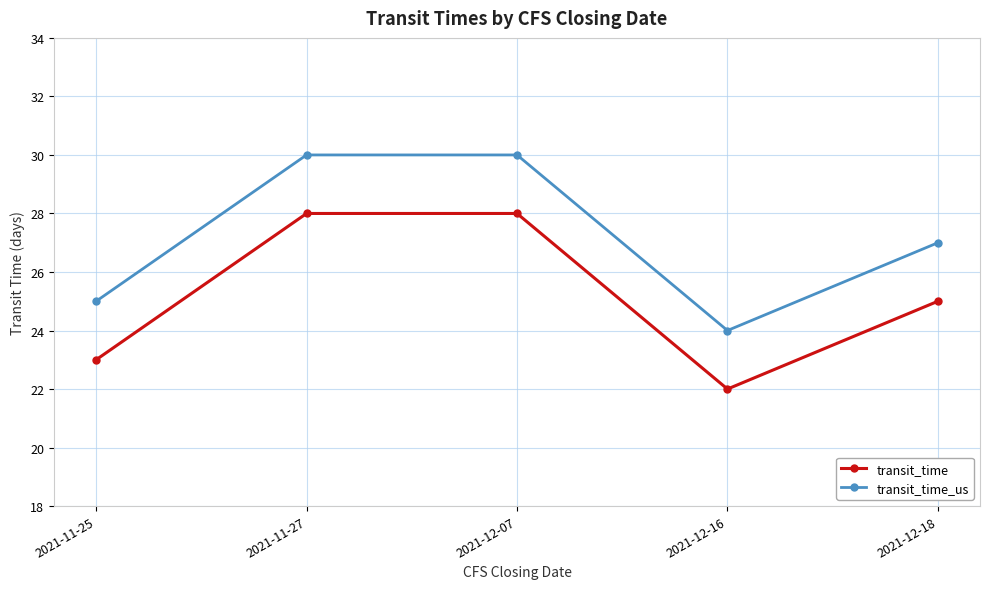

Where is transit_time nearest to the value 25?

2021-12-18